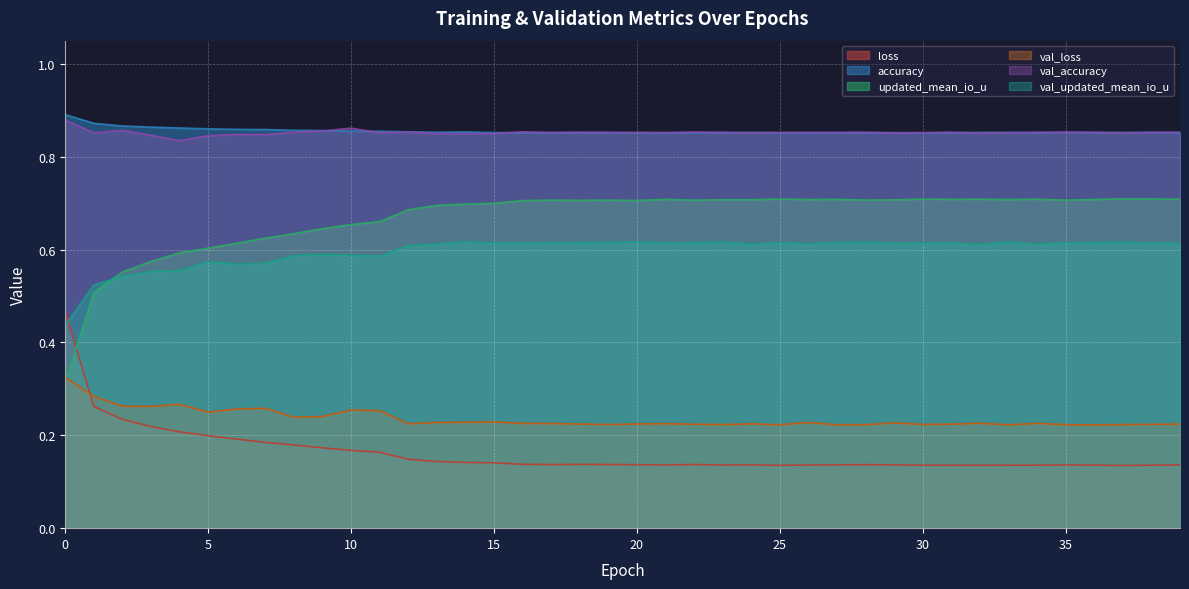

Where do loss and val_loss first cross each other?

0 and 1